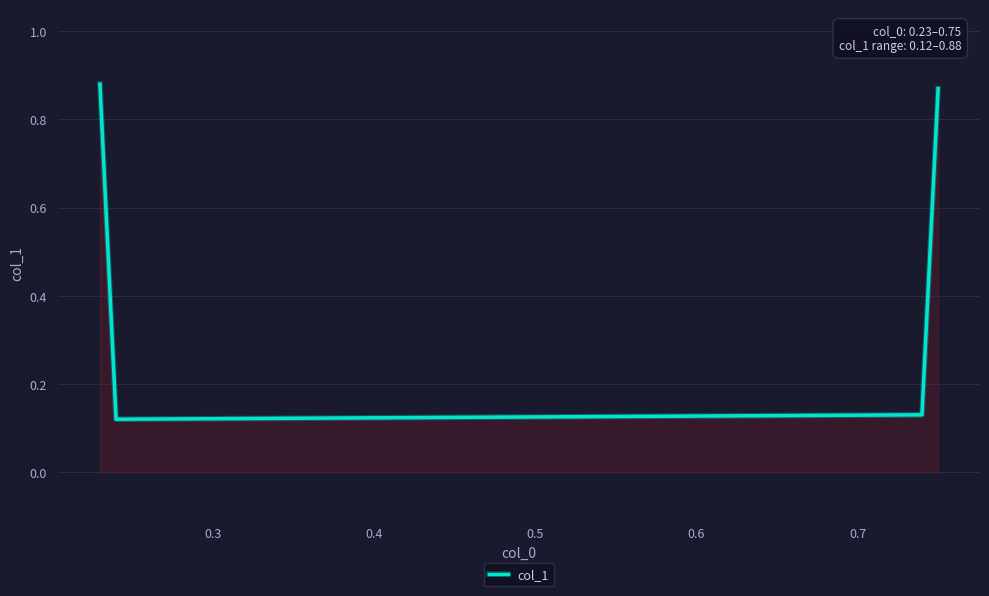

How many values are between 0 and 1?

4